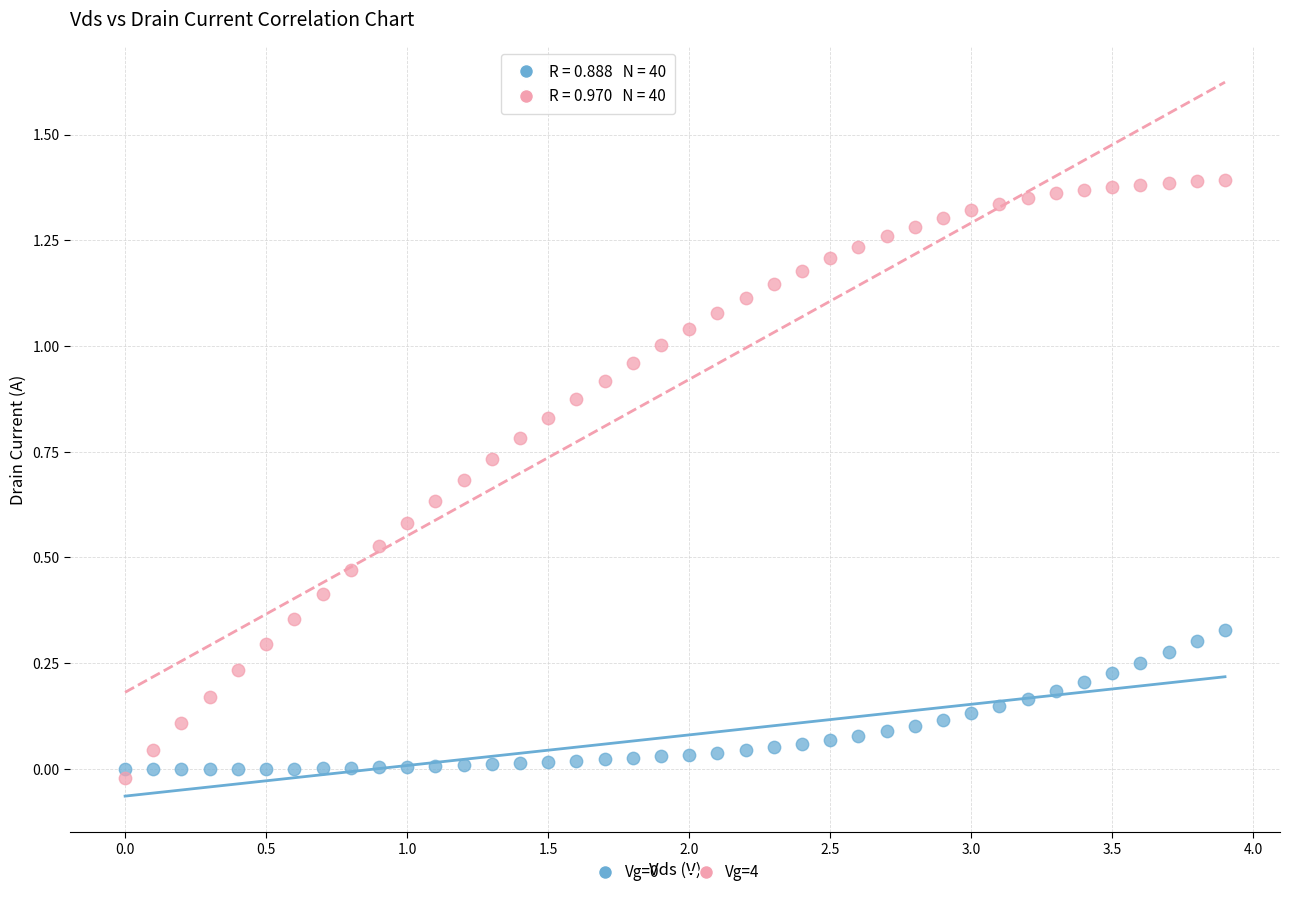

Across all data points, what is the range of X values (max minus min)?

3.9